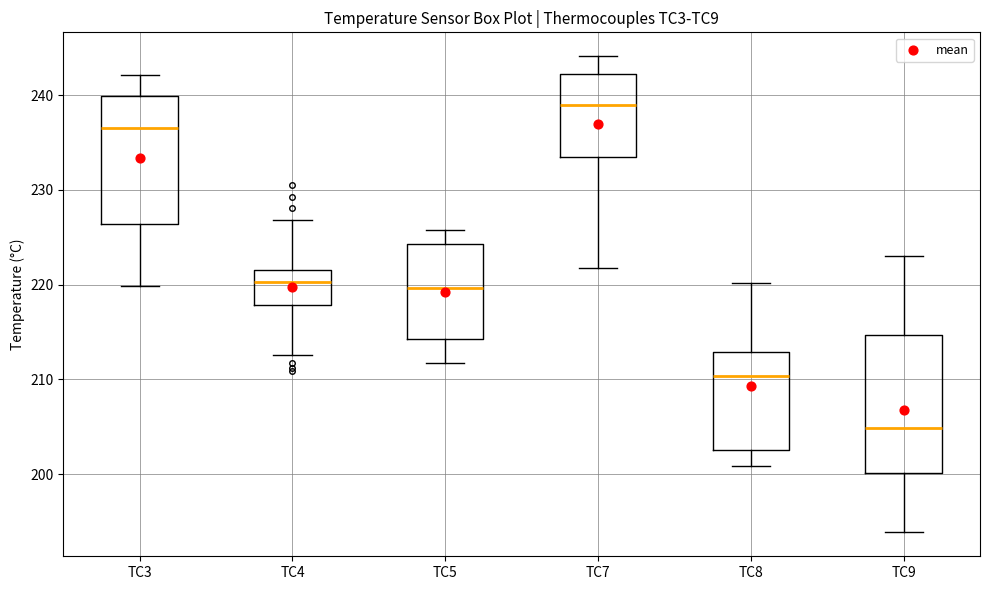

Reading left to right, transcribe this box plot: for each box, give where its median line is, the range the box spans, and where its two whiskers end, as read against the y-axis. The values are not printed on the chart, so give them approximately, as read against the axis.

TC3: median 237, box 226 to 240, whiskers 220 to 242
TC4: median 220, box 218 to 222, whiskers 213 to 227
TC5: median 220, box 214 to 224, whiskers 212 to 226
TC7: median 239, box 233 to 242, whiskers 222 to 244
TC8: median 210, box 203 to 213, whiskers 201 to 220
TC9: median 205, box 200 to 215, whiskers 194 to 223